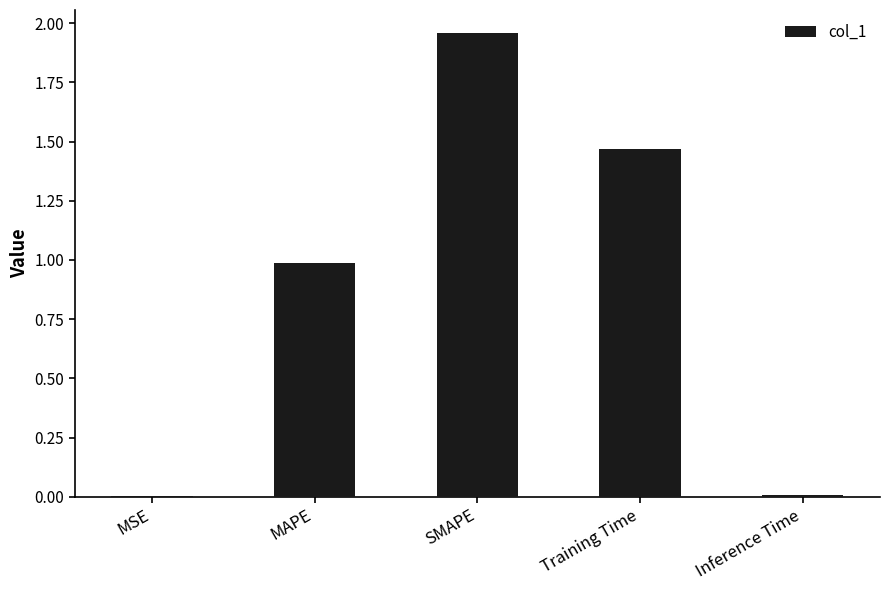

Which category has the highest value across all series?

SMAPE